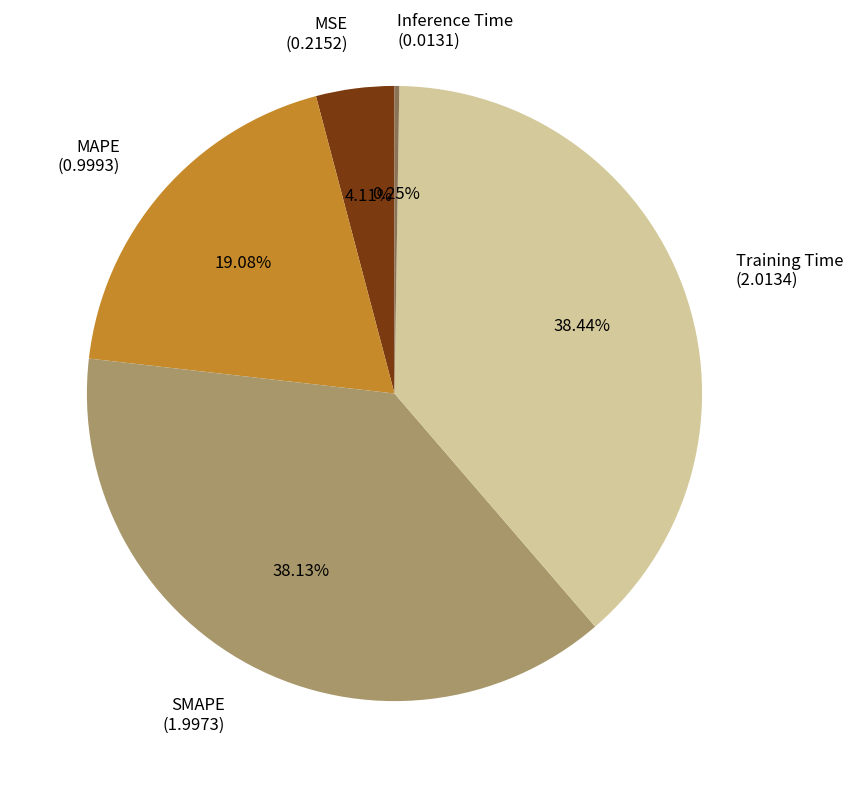

To the nearest percent, what is the difference between the largest and smallest slice percentages?

38%